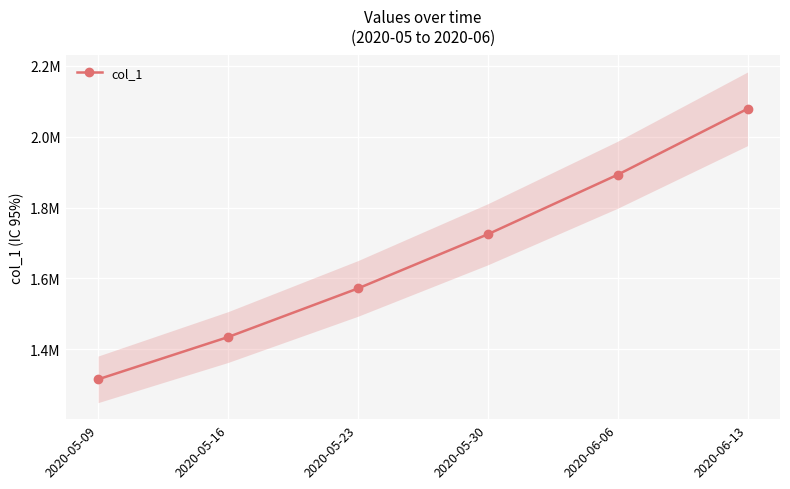

Rank the categories by value from highest to lowest.

2020-06-13, 2020-06-06, 2020-05-30, 2020-05-23, 2020-05-16, 2020-05-09